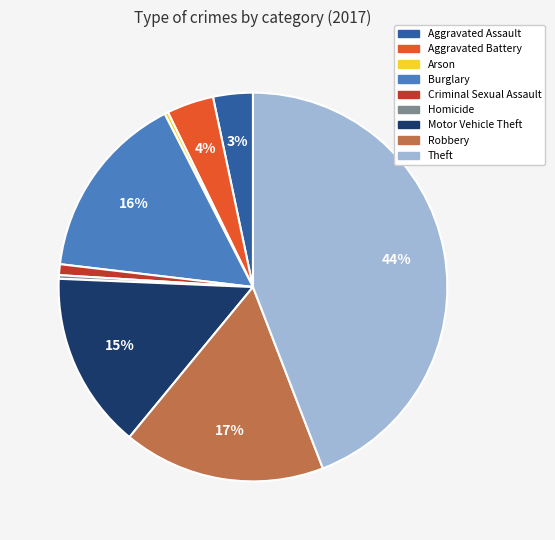

Does any single category account for the majority?

No